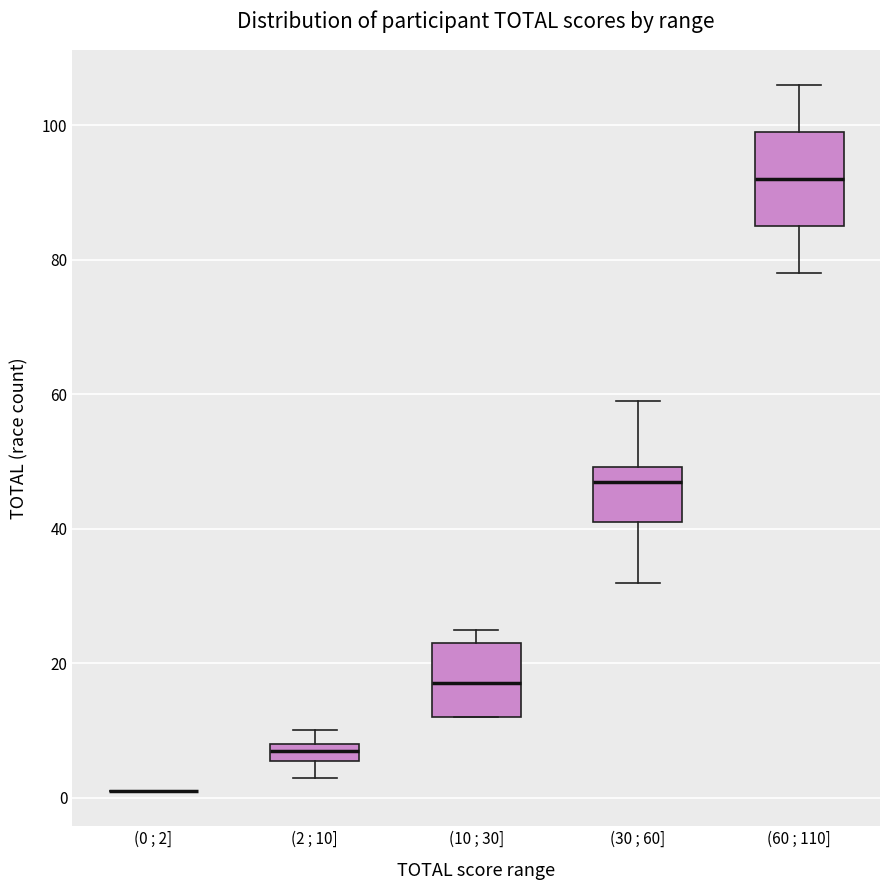

Where is the upper edge of the box for (10 ; 30] on the y-axis? The values are not printed on the chart, so give them approximately, as read against the axis.

24